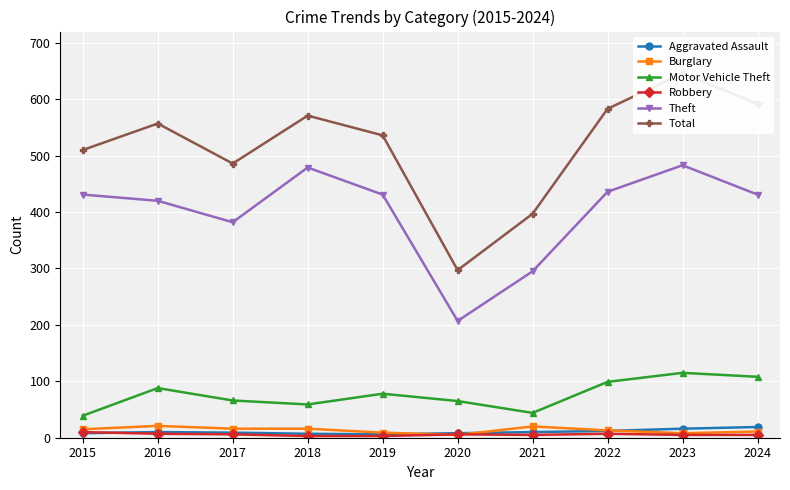

What is the difference between the maximum and minimum values in the Robbery series?

7